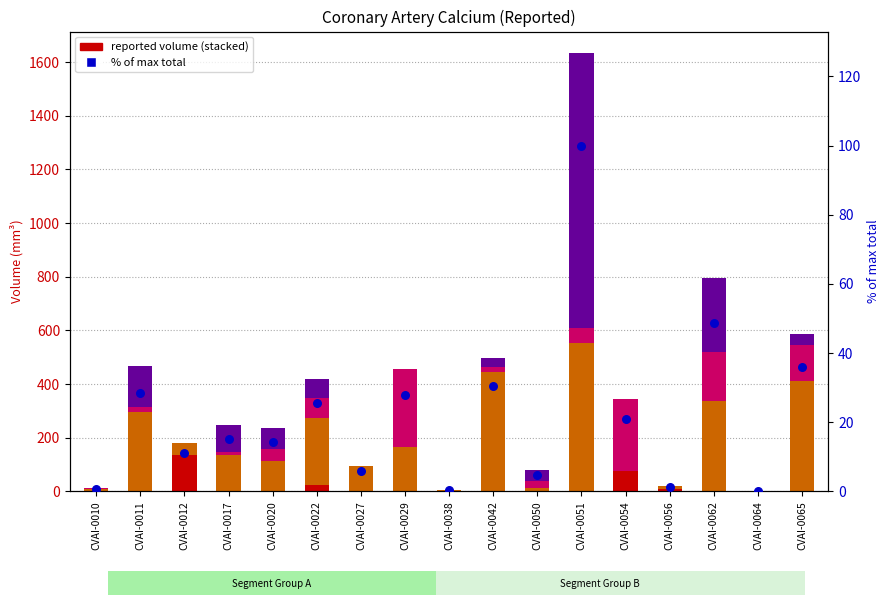

What is the total value across all series at CVAI-0050?

83.1